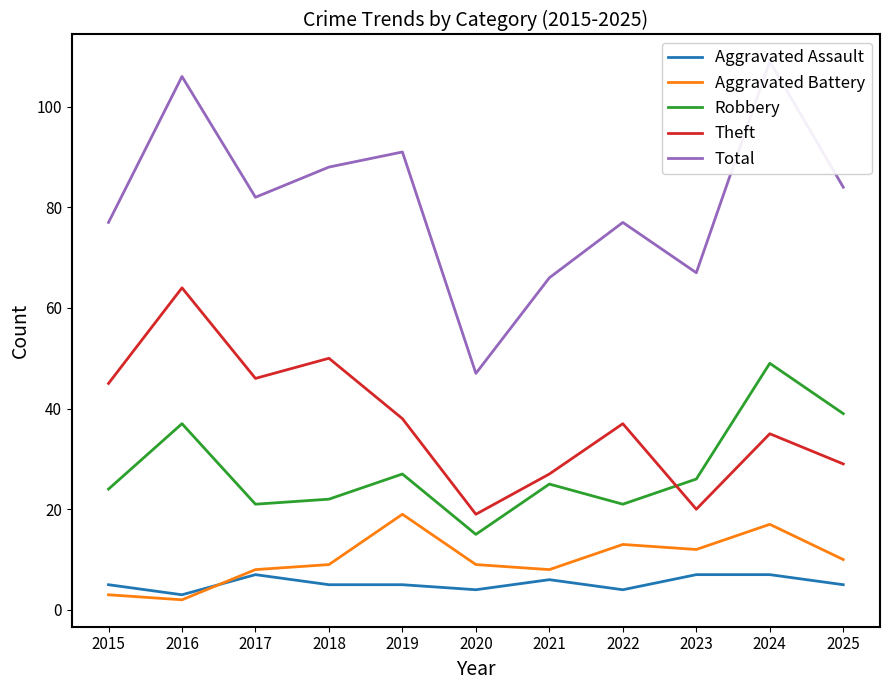

What are all the series names shown in the legend?

Aggravated Assault, Aggravated Battery, Robbery, Theft, Total